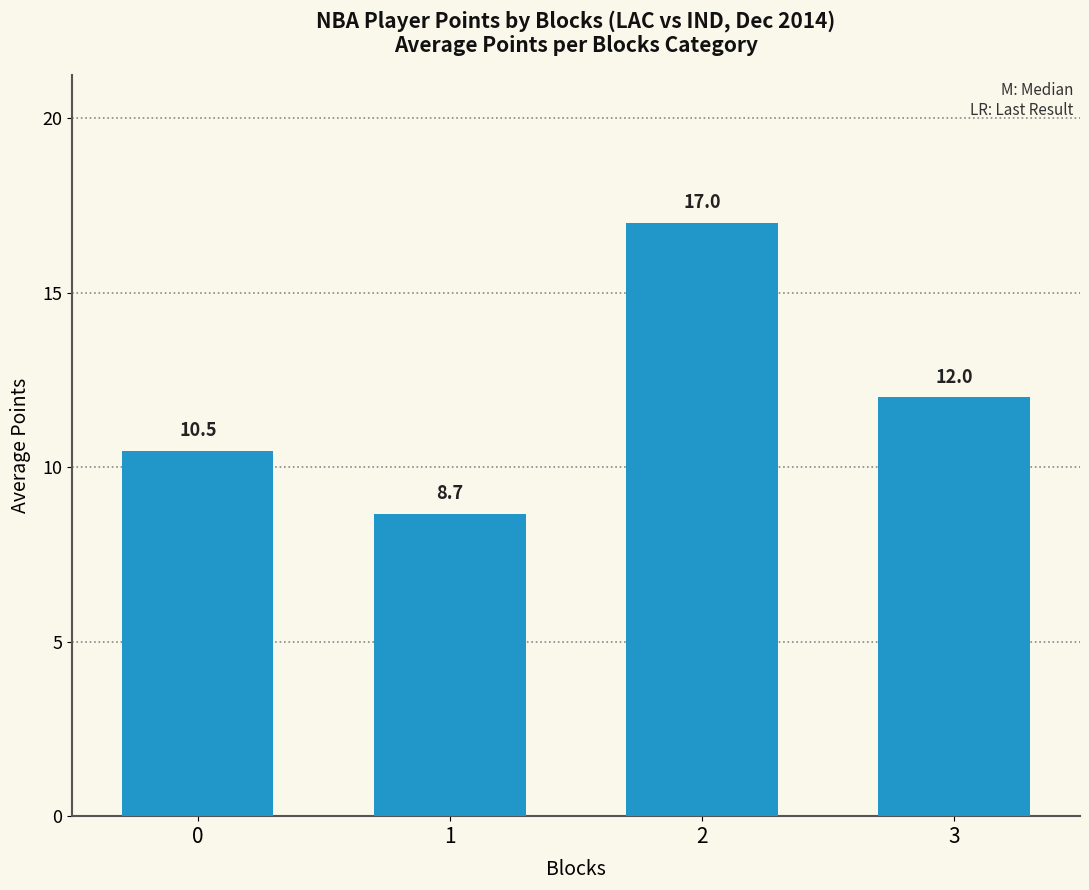

The chart shows a value of 4.8 at 2. True or false?

False